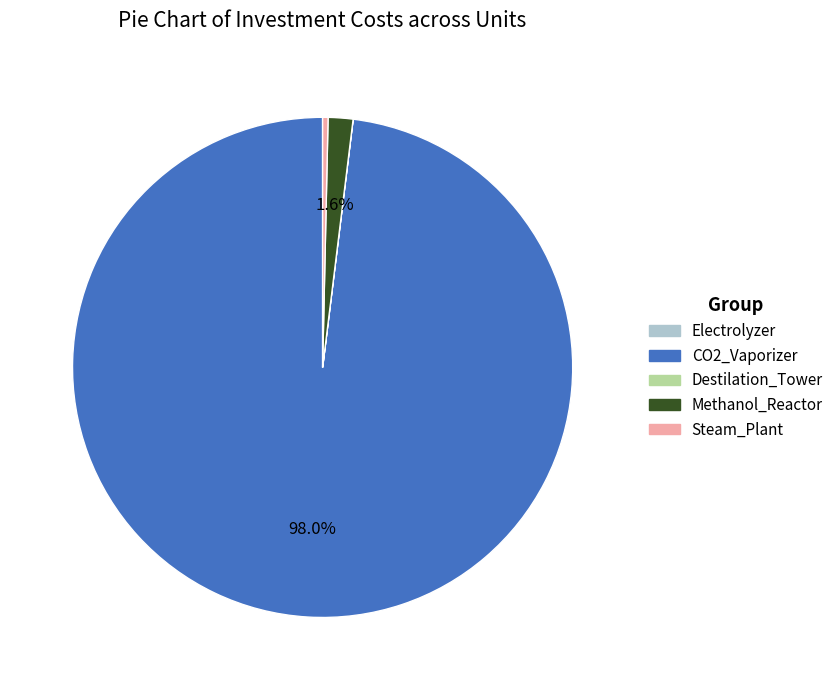

True or false: Steam_Plant accounts for 9% of the total.

False